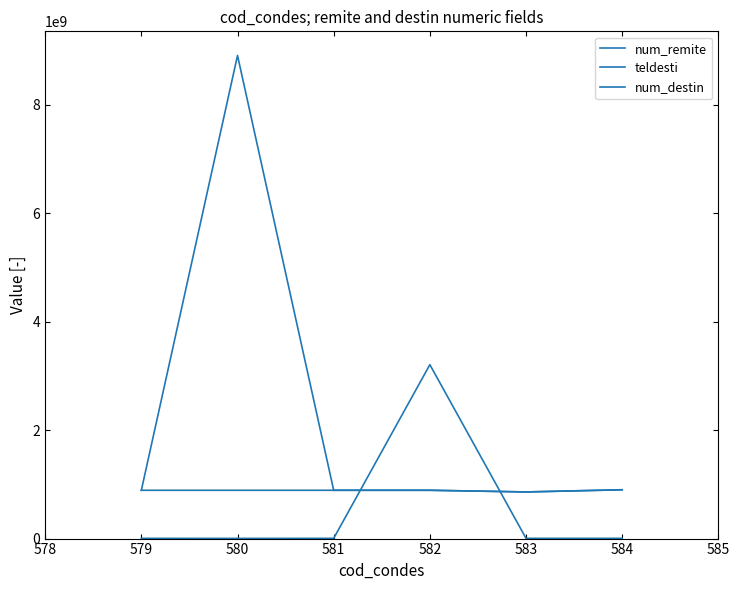

Between 582 and 581, which is larger?

581